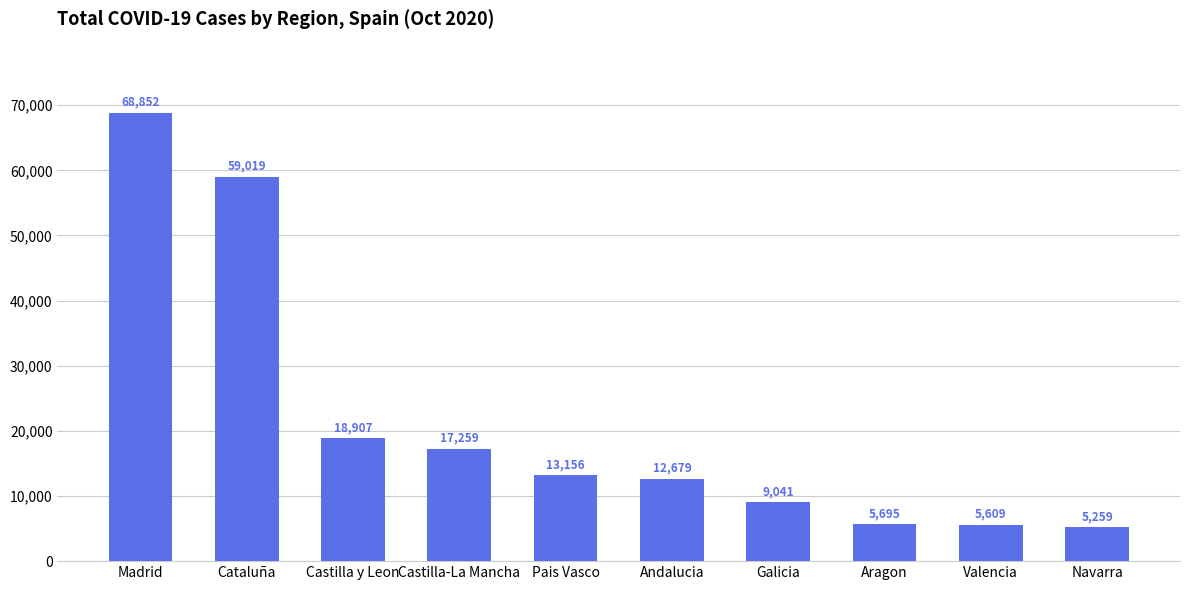

True or false: the data shows 68852 at Madrid.

True